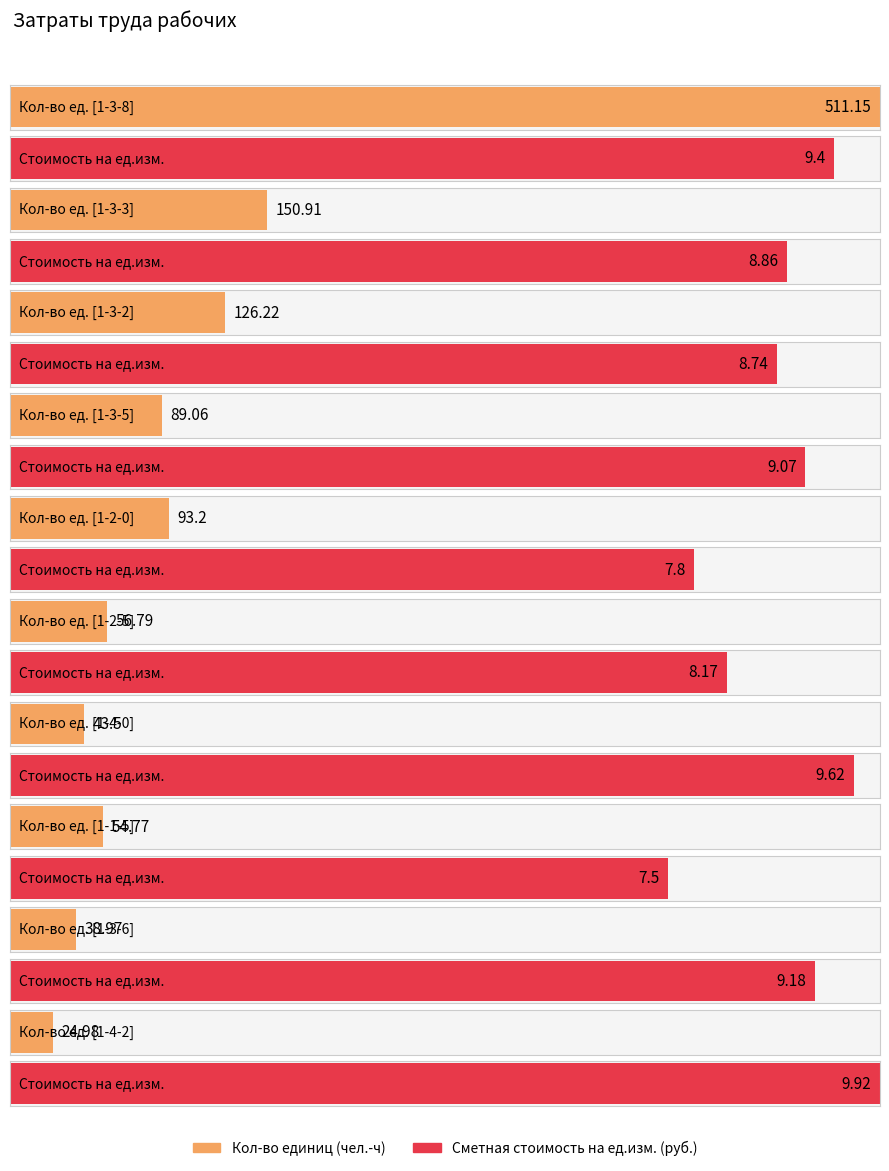

Reading left to right, what are all the values shown in this chart?

Кол-во единиц: 511.1	150.9	126.2	89.1	93.2	56.8	43.5	54.8	39.0	25.0
Сметная стоимость на ед.изм.: 9.4	8.9	8.7	9.1	7.8	8.2	9.6	7.5	9.2	9.9